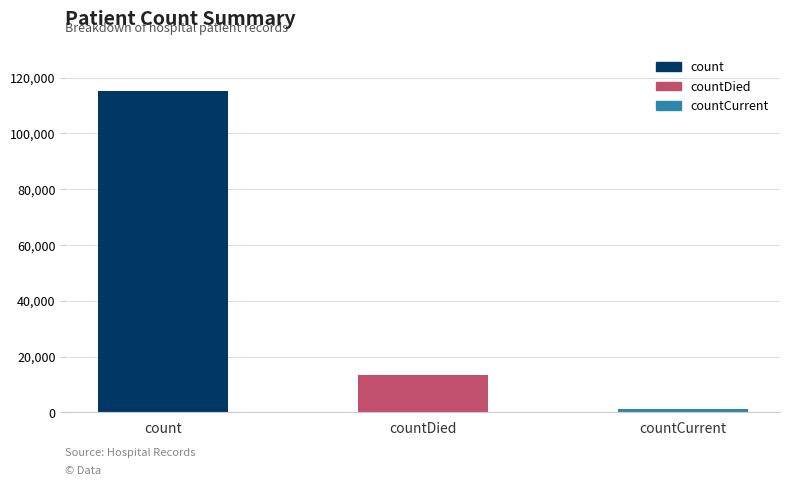

Is it true that the value at countCurrent is 1383?

True